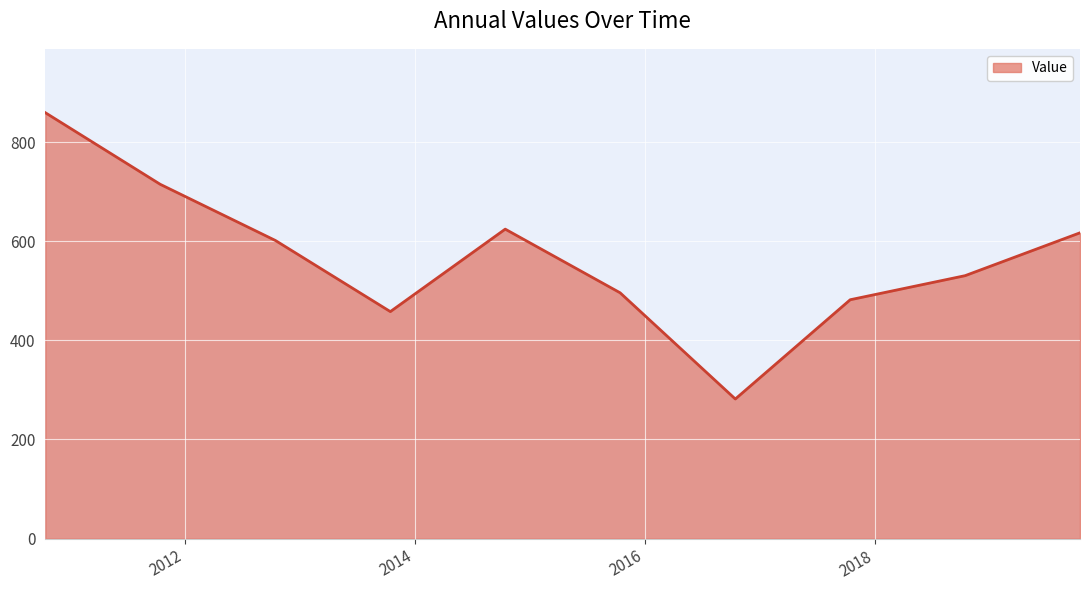

What is the greatest value displayed?

859.3